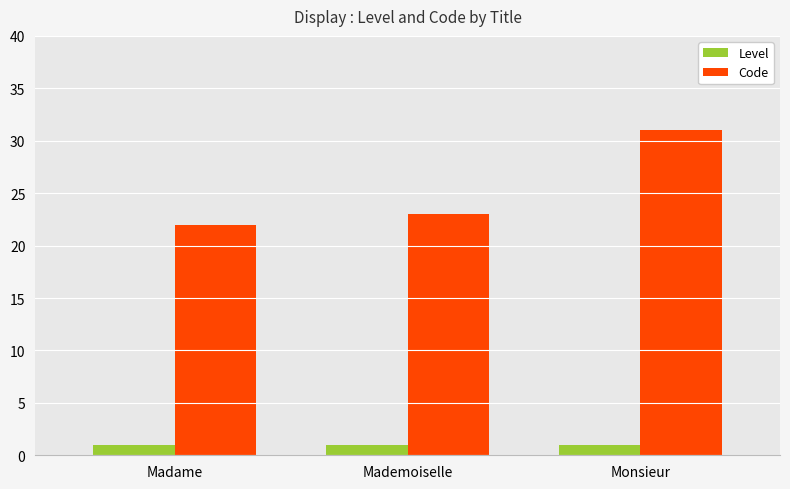

How many data points in Code are less than 23?

1